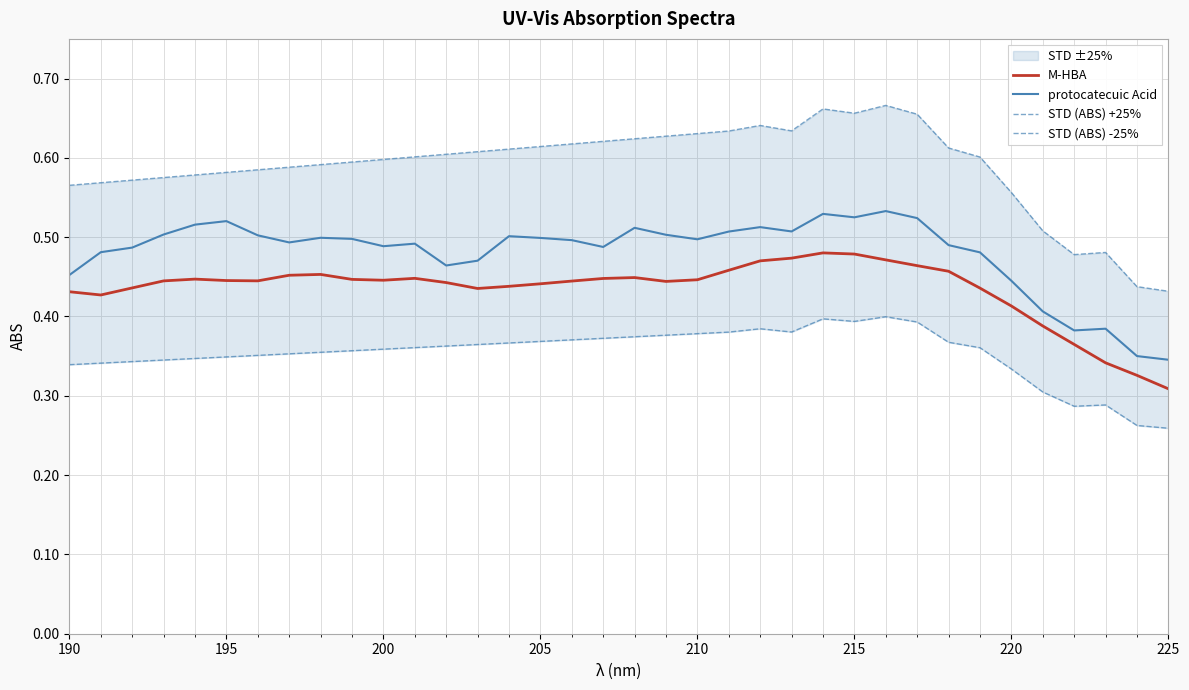

What is the total value across all series at 200?

0.9